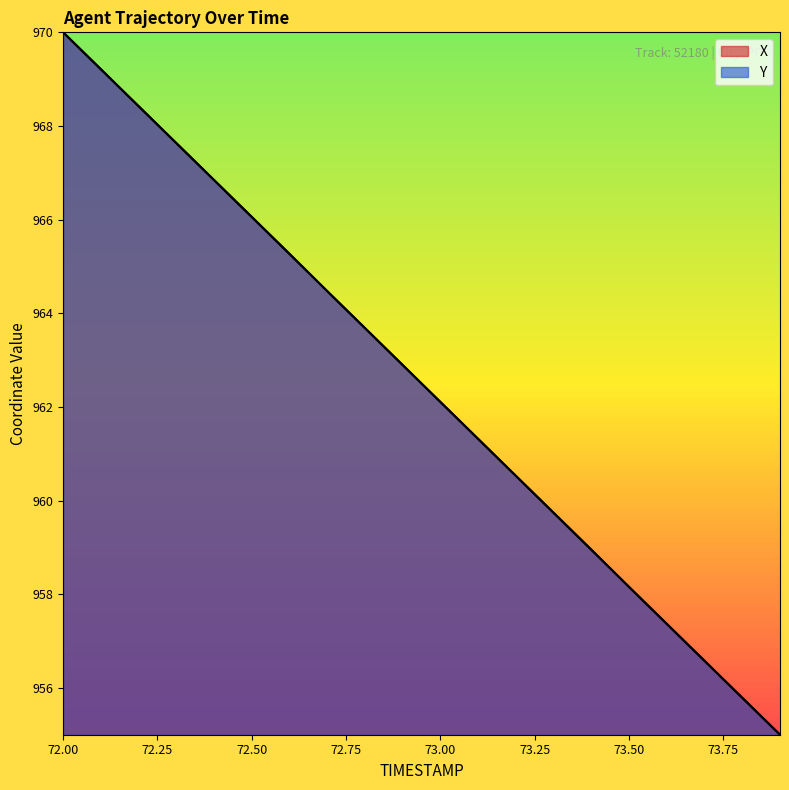

How many intersections are there between Y and X?

3